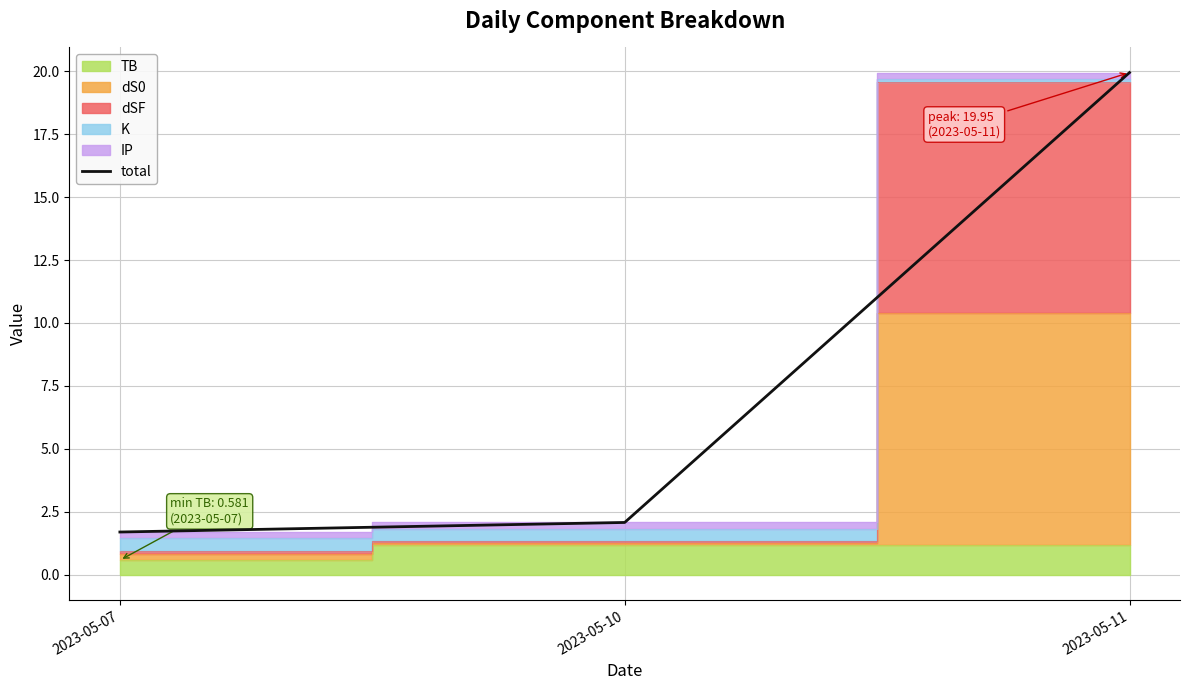

What is the average value?

7.9